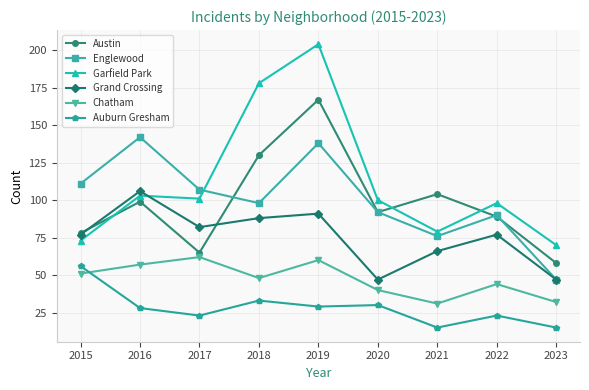

What is the average value of the Auburn Gresham series?

28